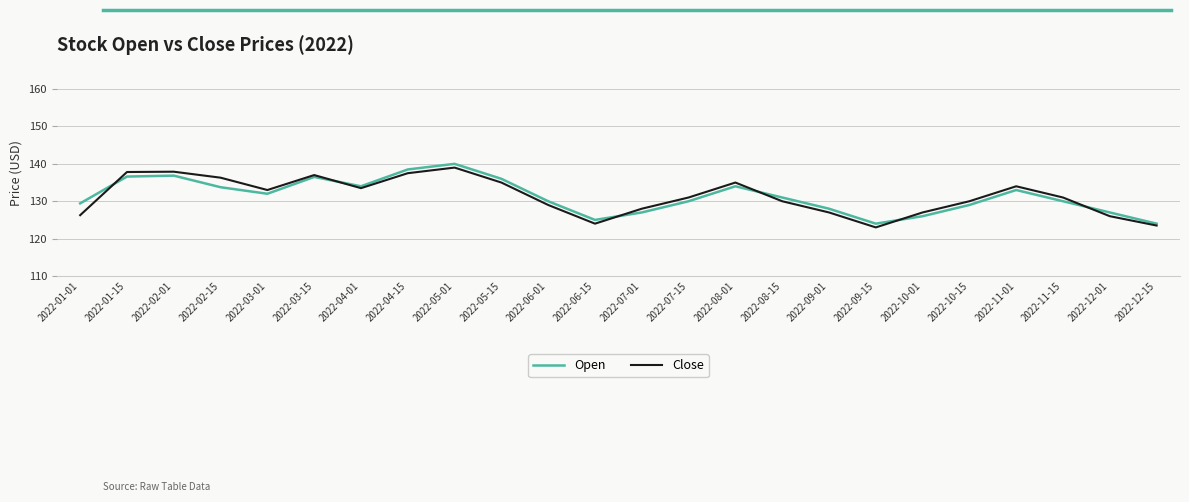

Is this an area chart (filled region under the line)?

No